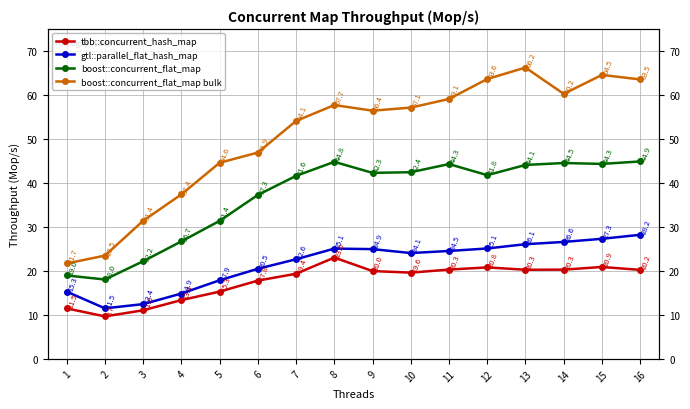

Rank the categories by boost::concurrent_flat_map value from lowest to highest.

2, 1, 3, 4, 5, 6, 7, 12, 9, 10, 13, 11, 15, 14, 8, 16